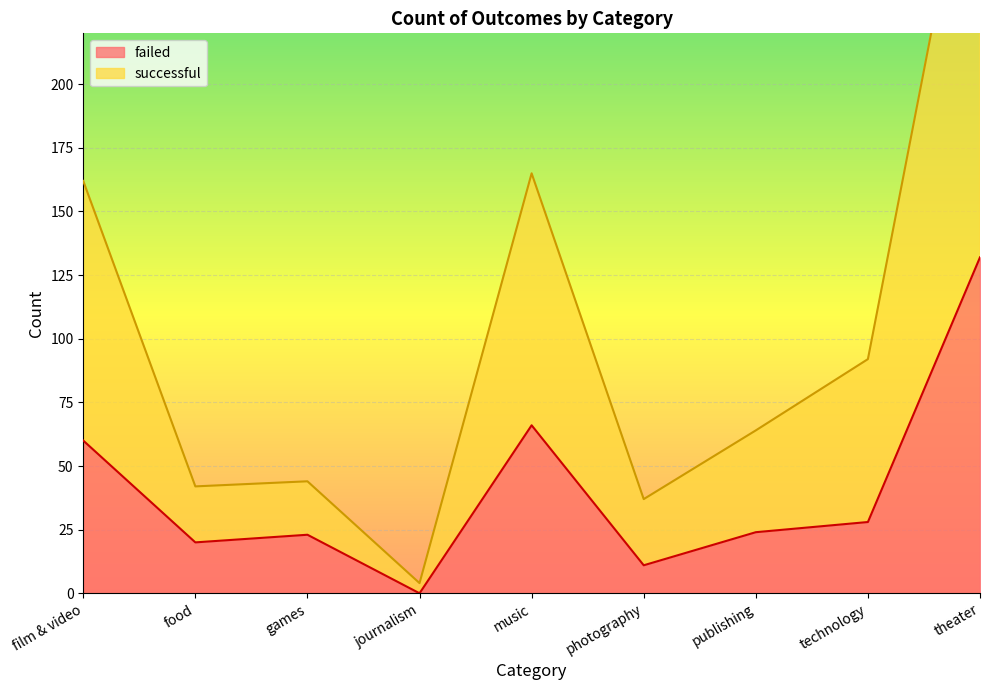

In failed, how many points are higher than both neighbors (excluding endpoints)?

2